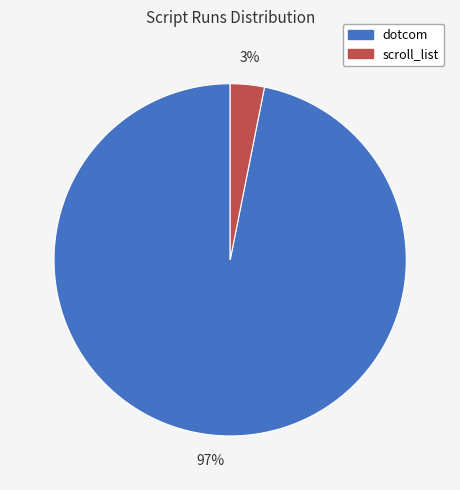

True or false: scroll_list accounts for 8% of the total.

False